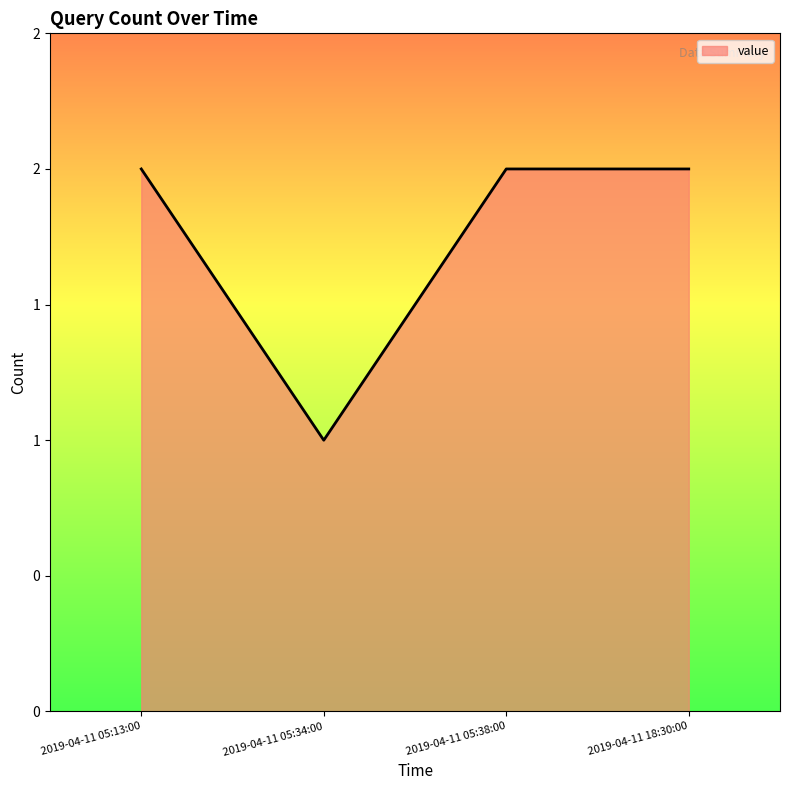

The value at 2019-04-11 18:30:00 is 3. True or false?

False